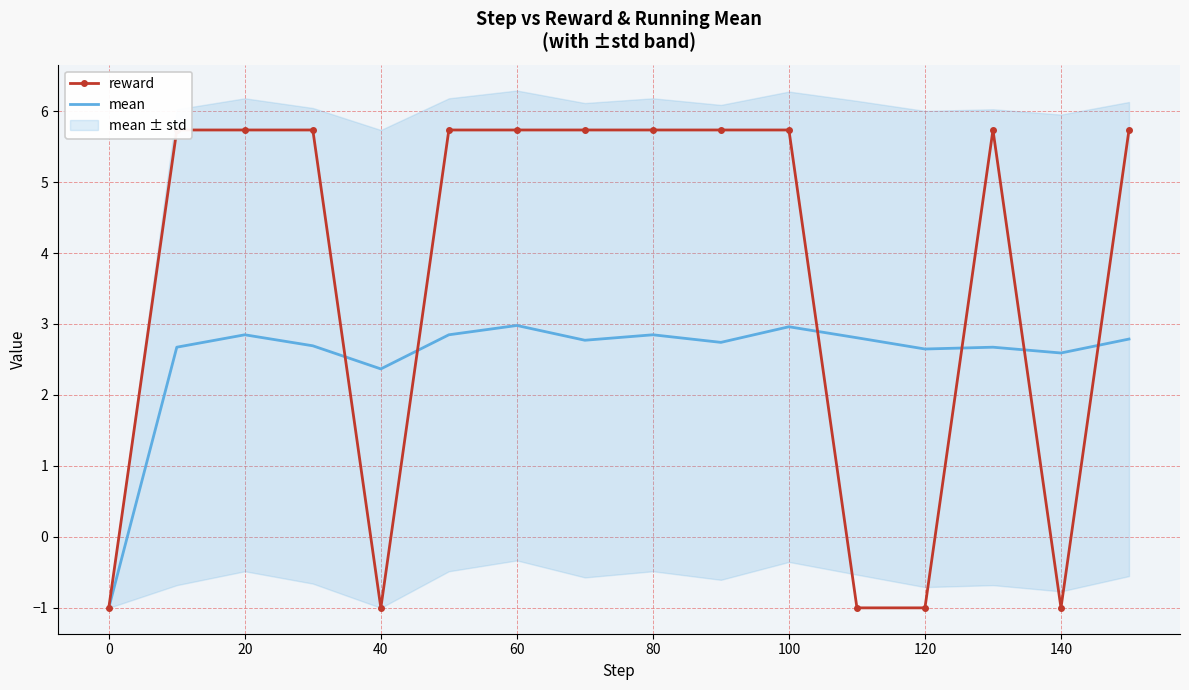

What are all the series names shown in the legend?

reward, mean